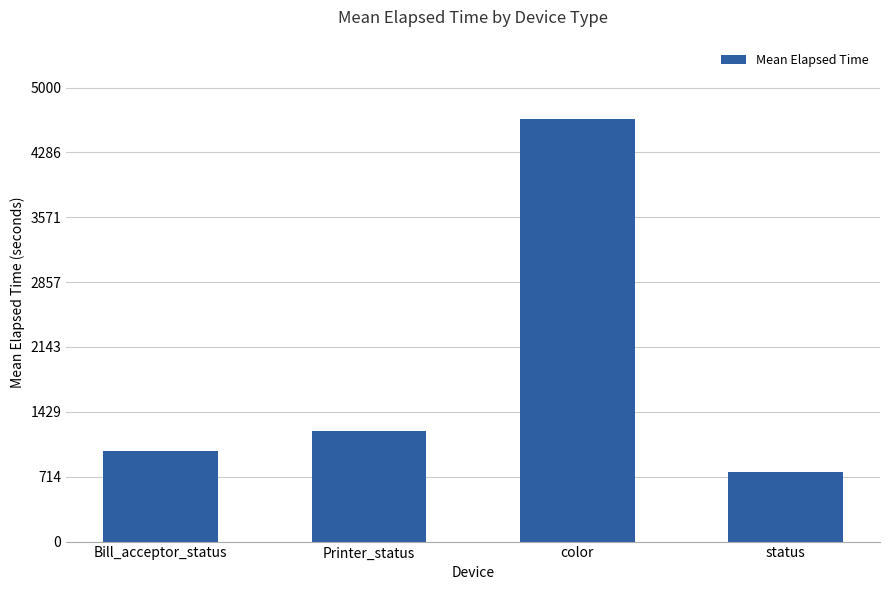

What is the value of the 2nd bar from the left?

1216.6